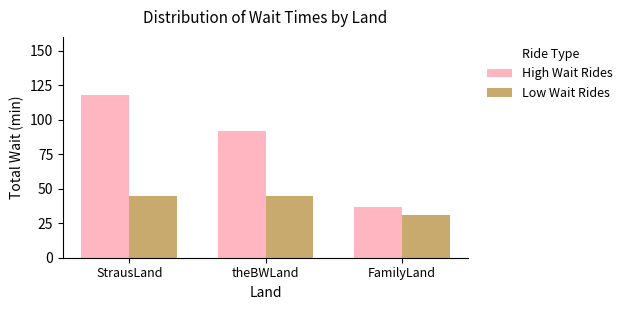

What is the total value across all series at StrausLand?

163